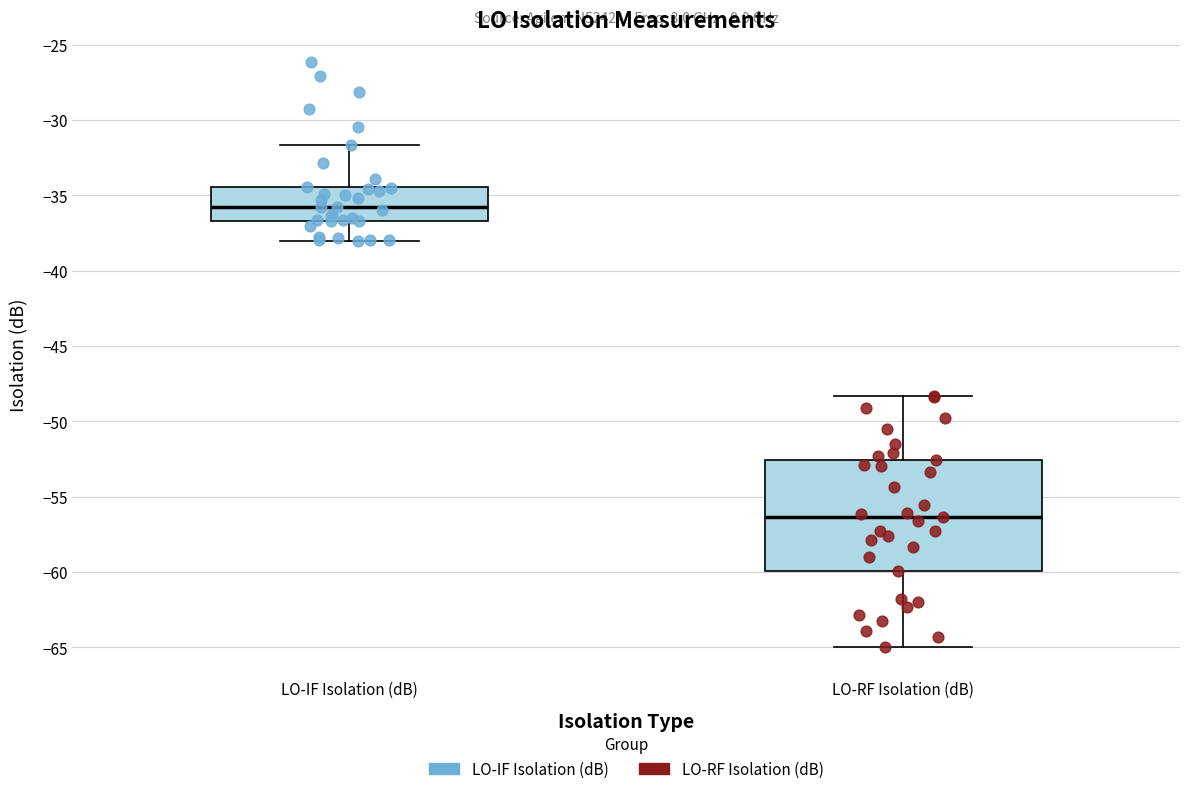

Which box is the tallest, from its lower edge to its upper edge?

LO-RF Isolation (dB)